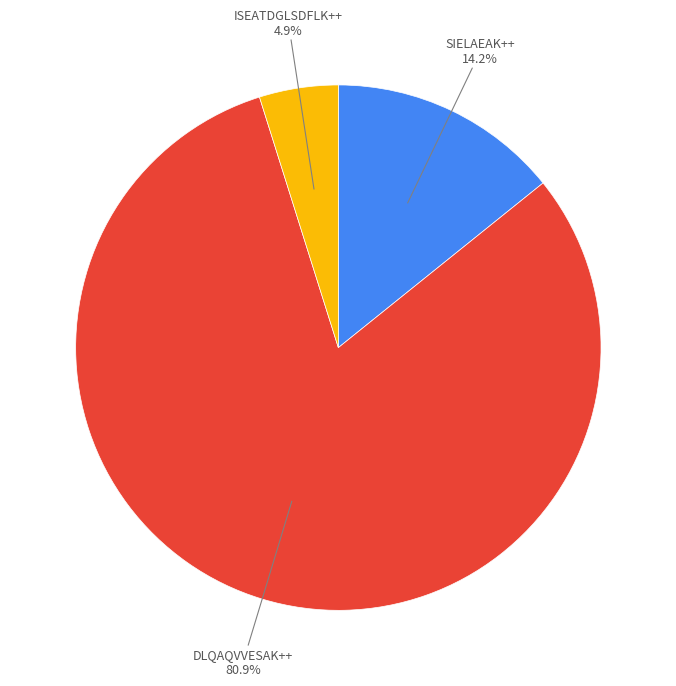

What portion of the pie excludes DLQAQVVESAK++?

19.1%